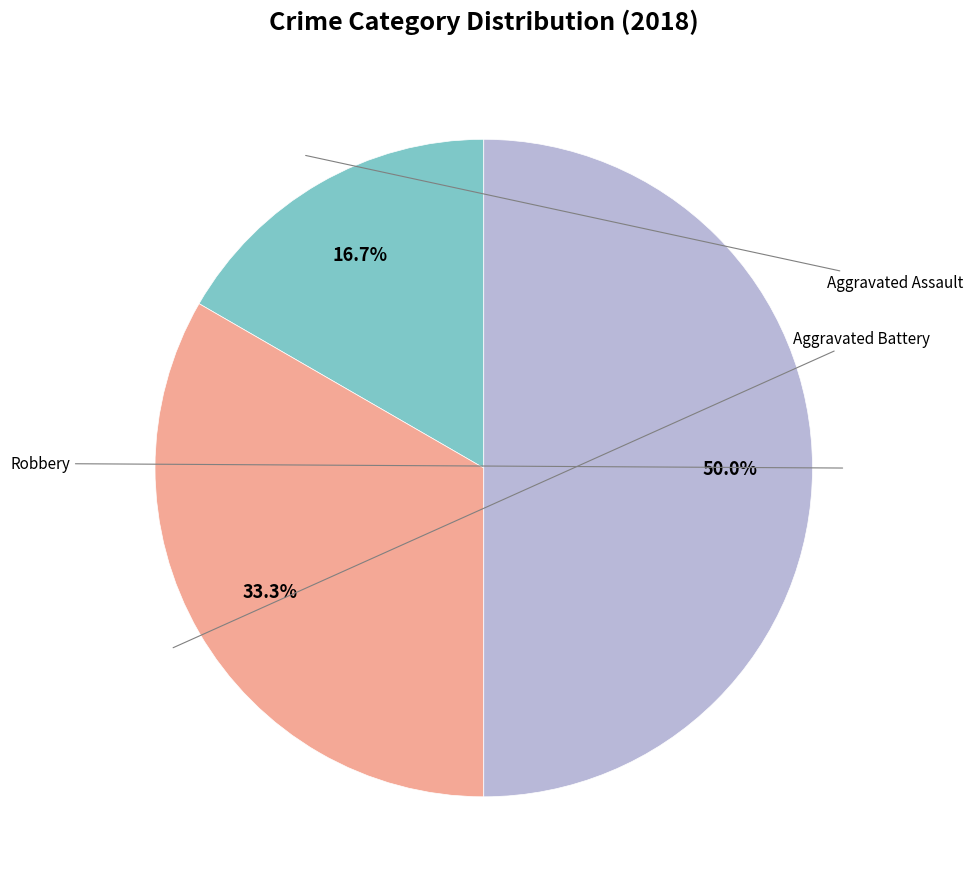

To the nearest percent, what is the combined percentage of Aggravated Battery and Robbery?

83%